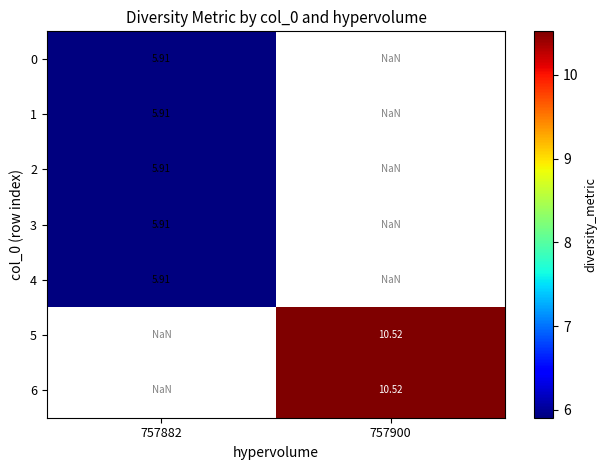

List the series in order of their peak value, lowest first.

0, 1, 2, 3, 4, 5, 6